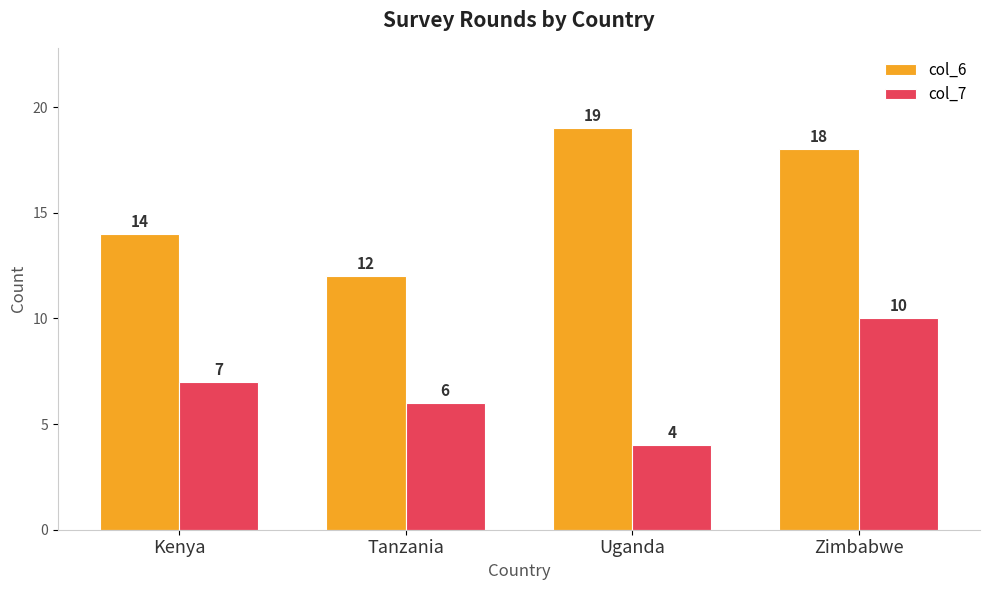

List the labels in order of col_7 value, largest first.

Zimbabwe, Kenya, Tanzania, Uganda